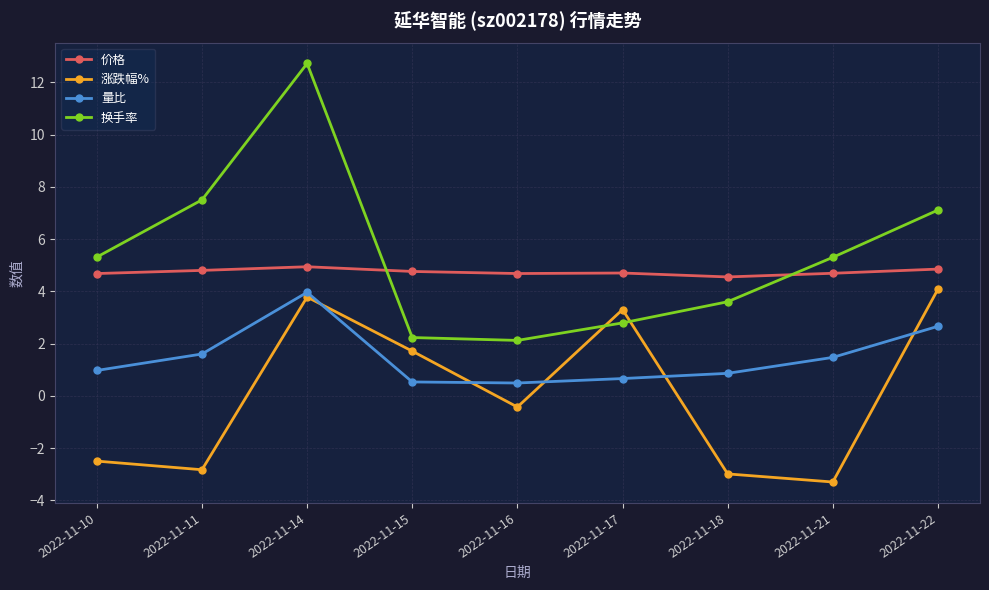

Is it true that 换手率 equals 0.5 at 2022-11-16?

False